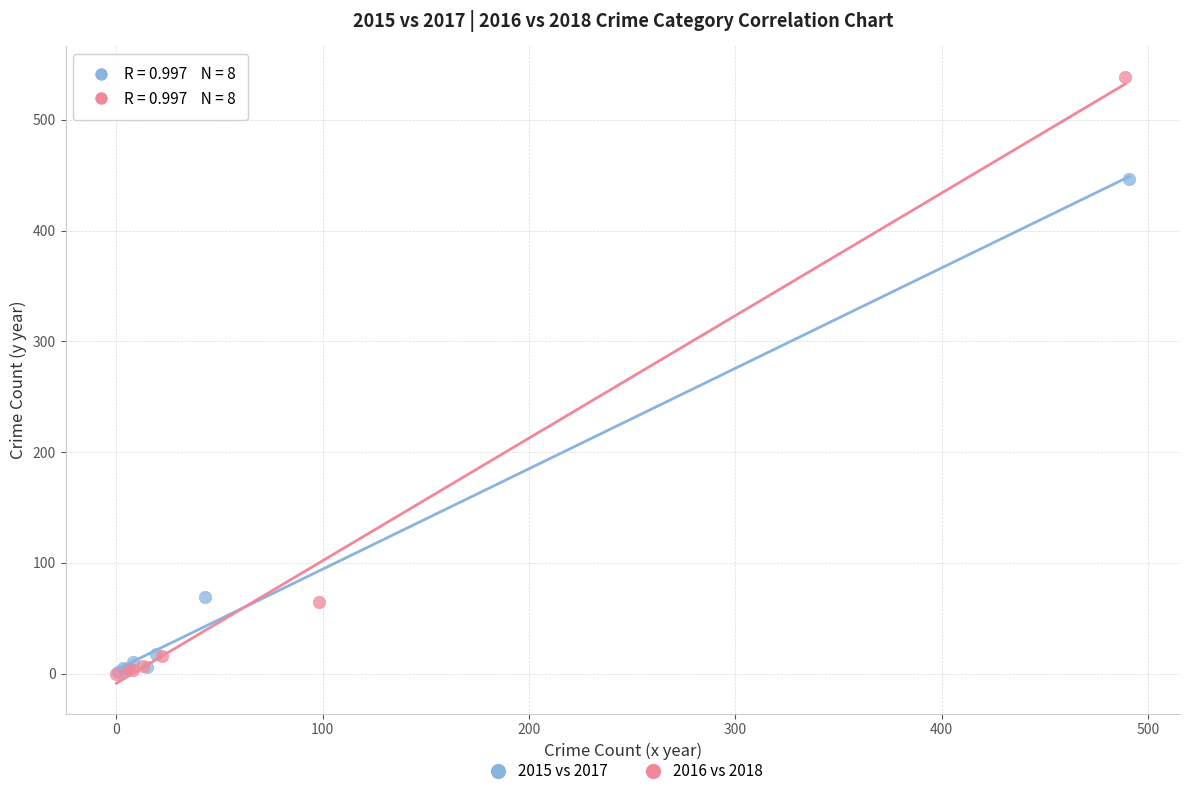

Which series has the largest Y range (max minus min)?

2016 vs 2018